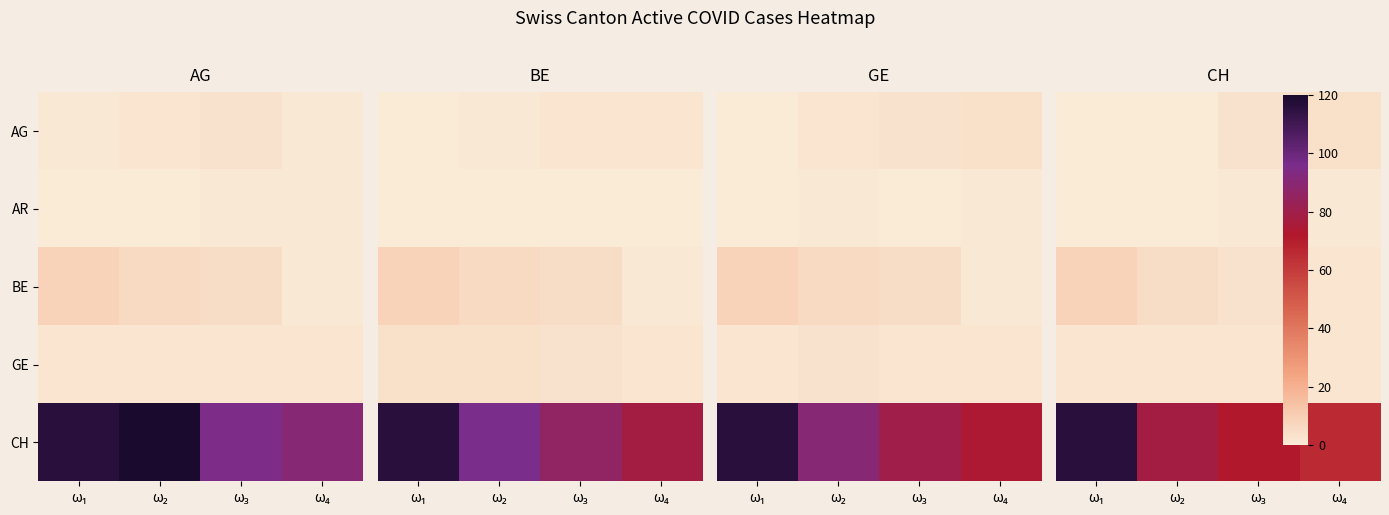

Is it true that AR equals 0 at ω₁?

True